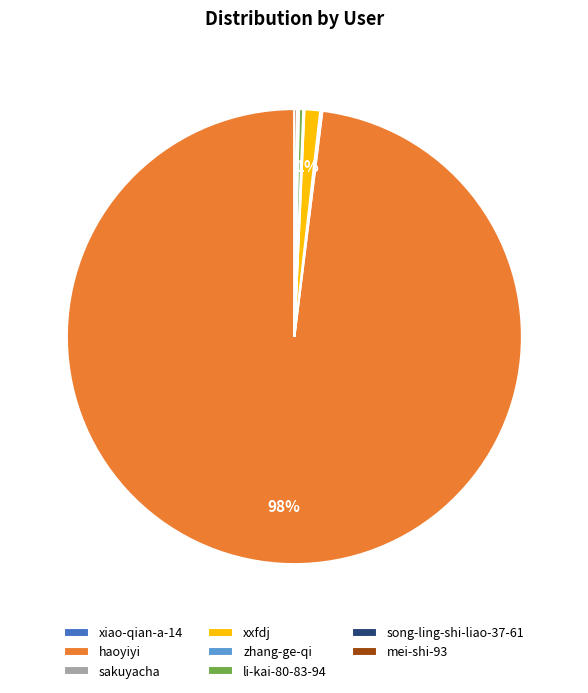

The xxfdj slice represents 1% of the pie. True or false?

True